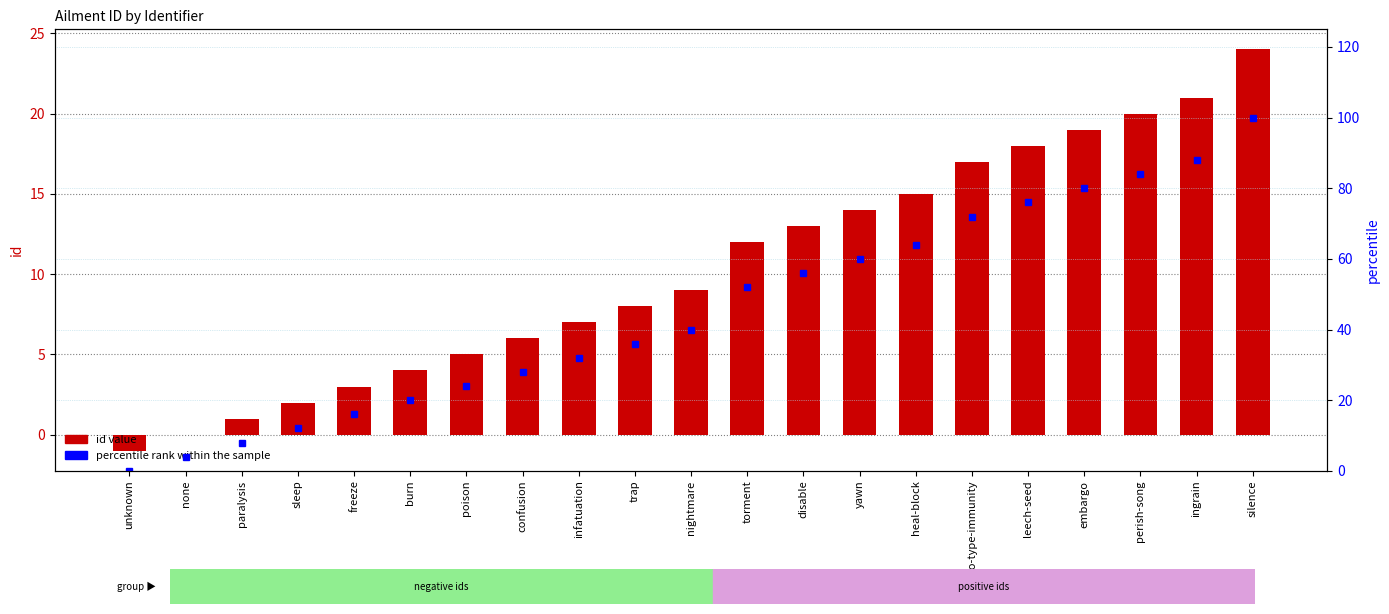

What is the value of the percentile rank within the sample bar at the 18th from the left?

80.0